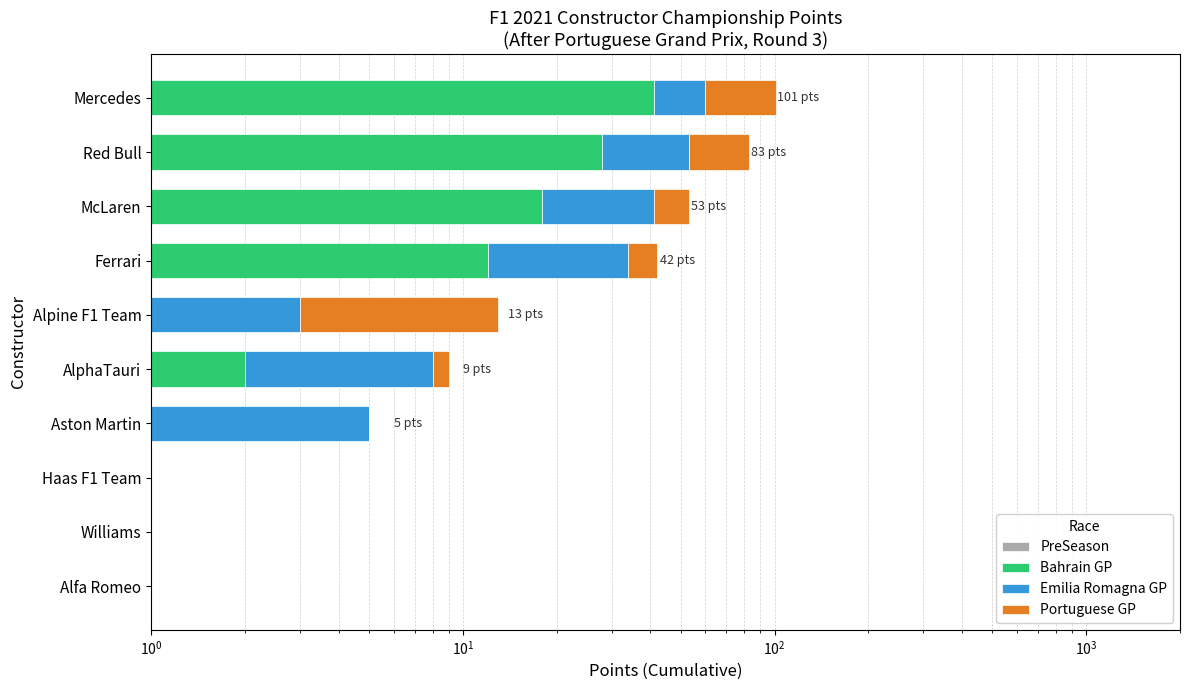

The Bahrain GP series shows 16.4 at Mercedes. True or false?

False